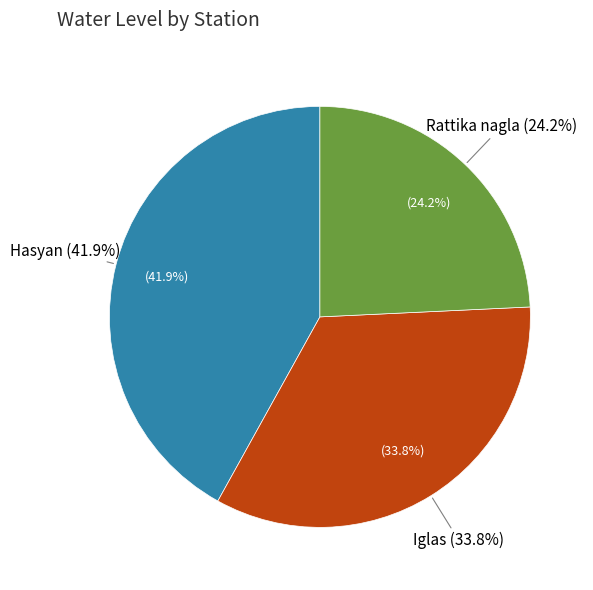

Which slice is the smallest?

Rattika nagla